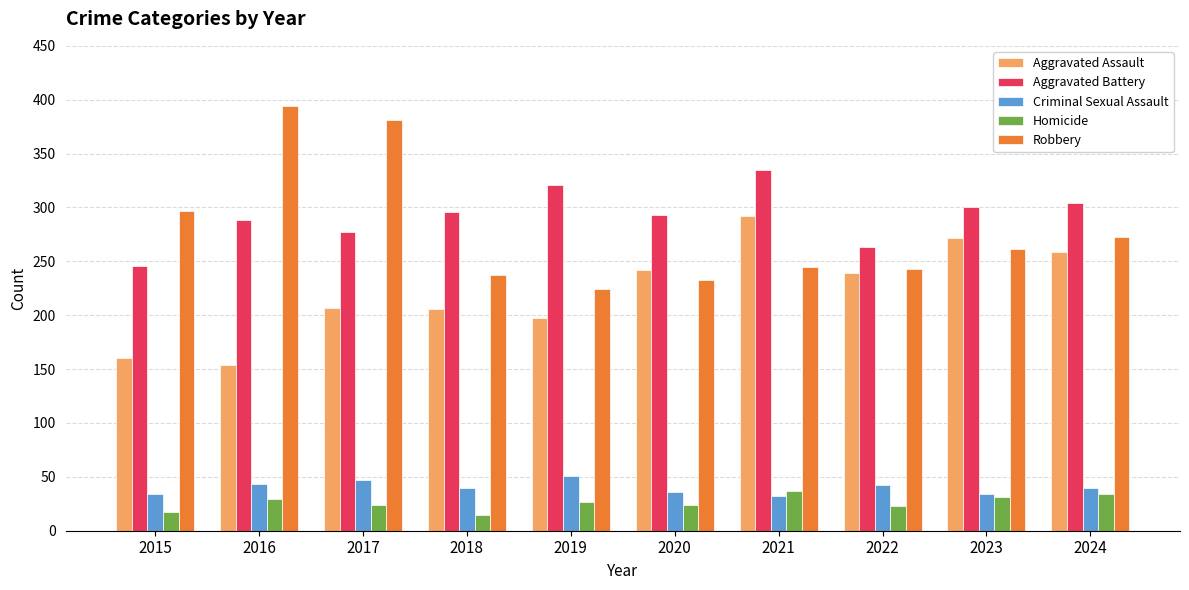

How many bars are there in each group?

5